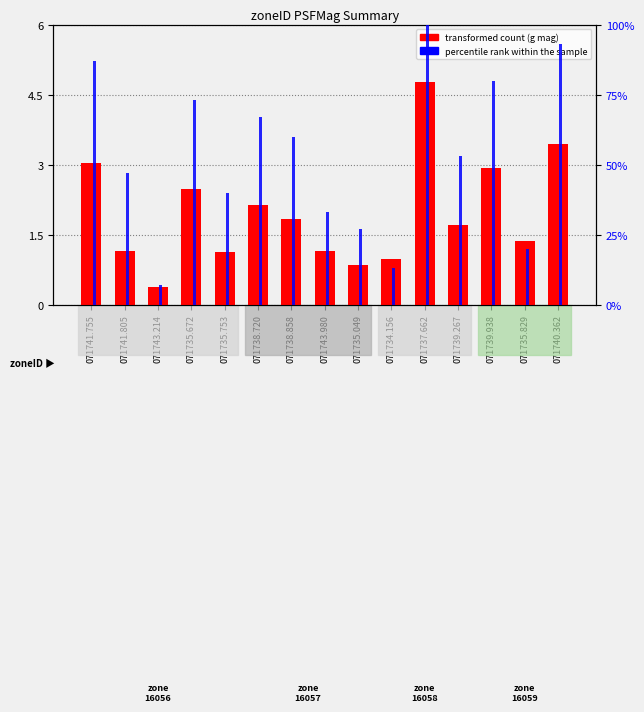

Reading left to right, what are all the values shown in this chart?

transformed count (g): 071741.755=3.0	071741.805=1.1	071743.214=0.4	071735.672=2.5	071735.753=1.1	071738.720=2.1	071738.858=1.8	071743.980=1.2	071735.049=0.8	071734.156=1.0	071737.662=4.8	071739.267=1.7	071739.938=2.9	071735.829=1.4	071740.362=3.4
percentile rank within the sample: 071741.755=87.0	071741.805=47.0	071743.214=7.0	071735.672=73.0	071735.753=40.0	071738.720=67.0	071738.858=60.0	071743.980=33.0	071735.049=27.0	071734.156=13.0	071737.662=100.0	071739.267=53.0	071739.938=80.0	071735.829=20.0	071740.362=93.0